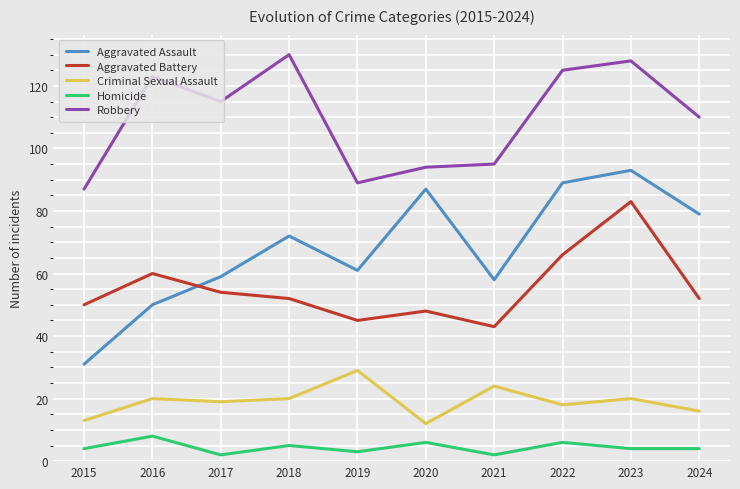

What value does the Criminal Sexual Assault series have at 2022?

18